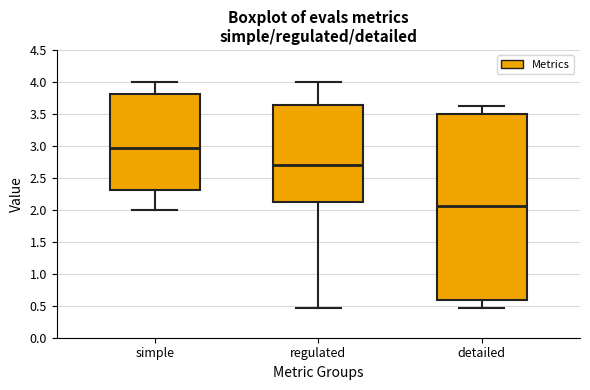

Reading left to right, read every box against the y-axis: the position of its median line, the range the box covers, and the ends of its whiskers. The values are not printed on the chart, so give them approximately, as read against the axis.

simple: median 2.95, box 2.30 to 3.80, whiskers 2.00 to 4.00
regulated: median 2.70, box 2.10 to 3.65, whiskers 0.45 to 4.00
detailed: median 2.05, box 0.60 to 3.50, whiskers 0.45 to 3.65